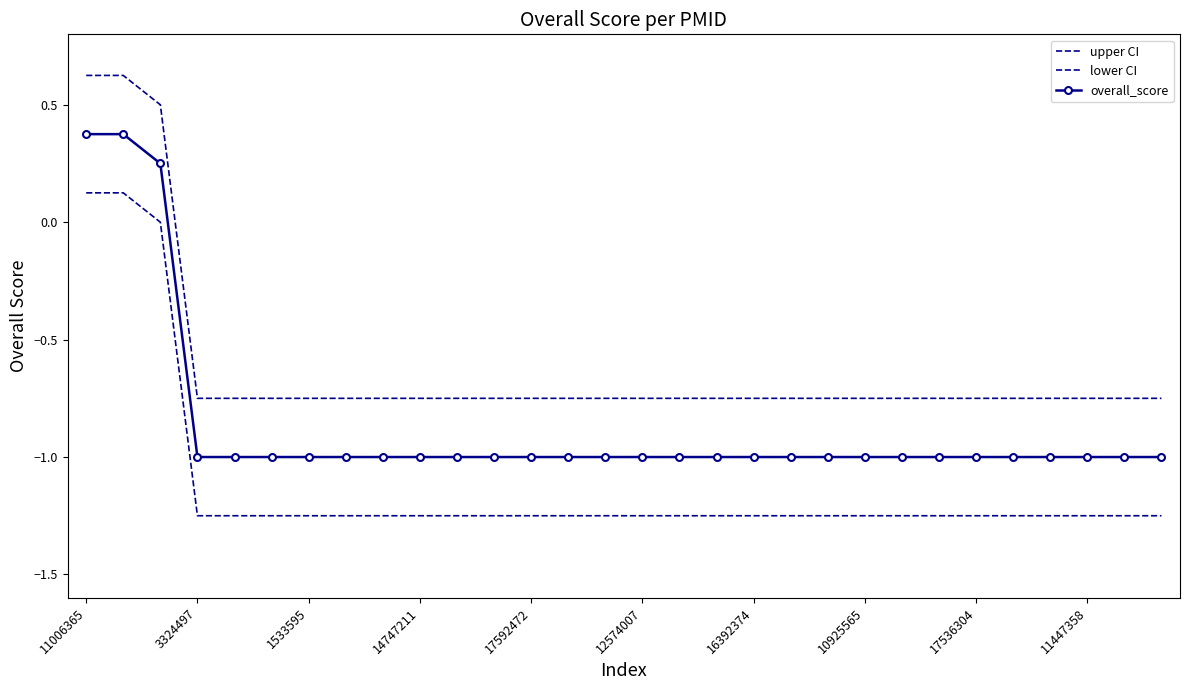

True or false: upper CI and lower CI intersect in this chart.

False